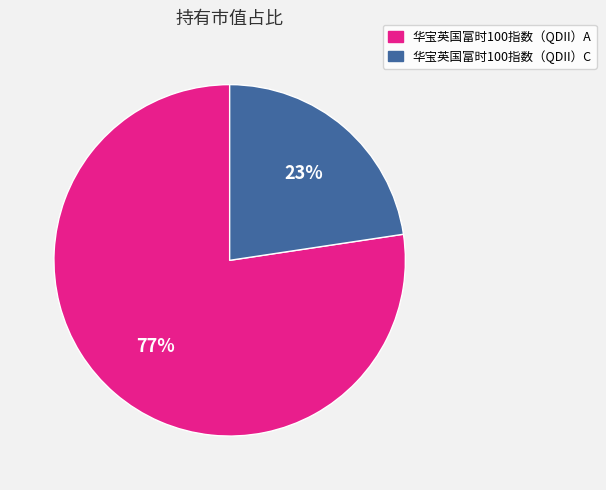

Which slice represents more than half of the pie?

华宝英国富时100指数（QDII）A